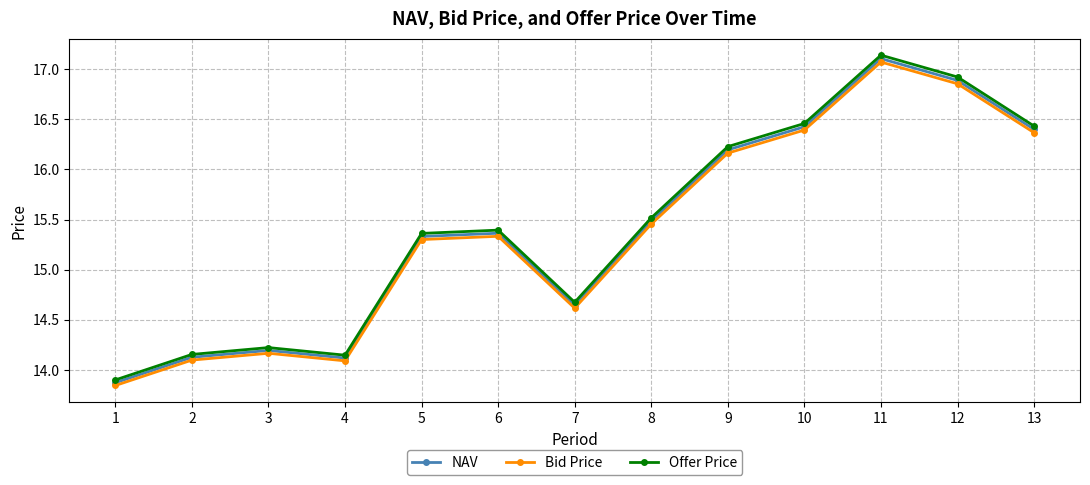

True or false: Offer Price and Bid Price intersect in this chart.

False